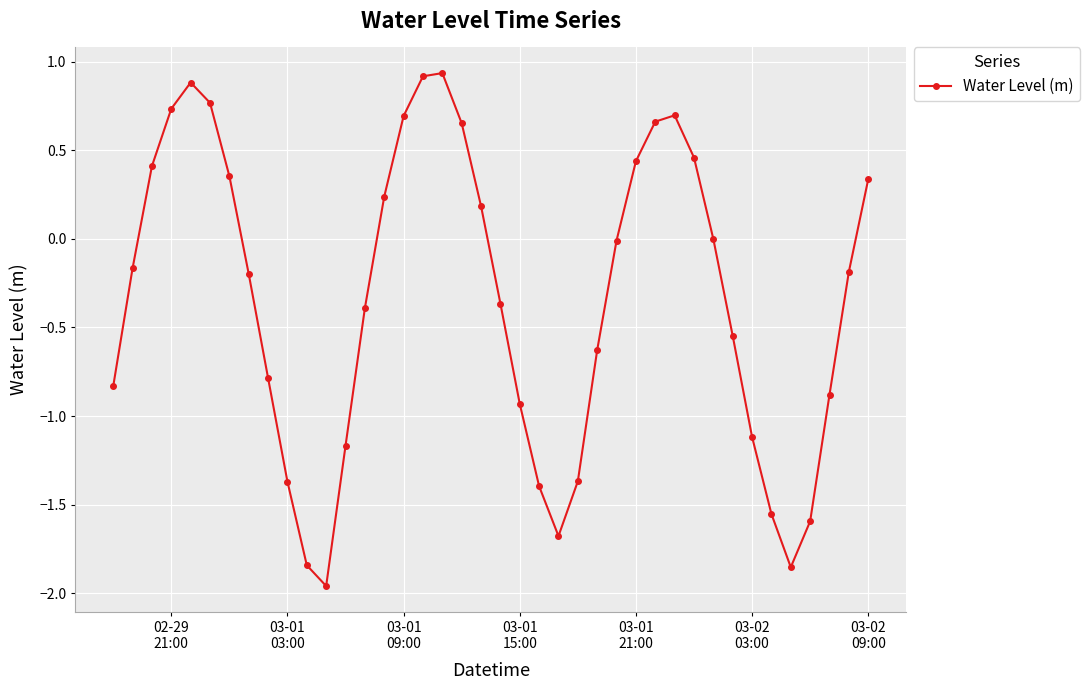

How many points are lower than both their immediate neighbors (excluding endpoints)?

3